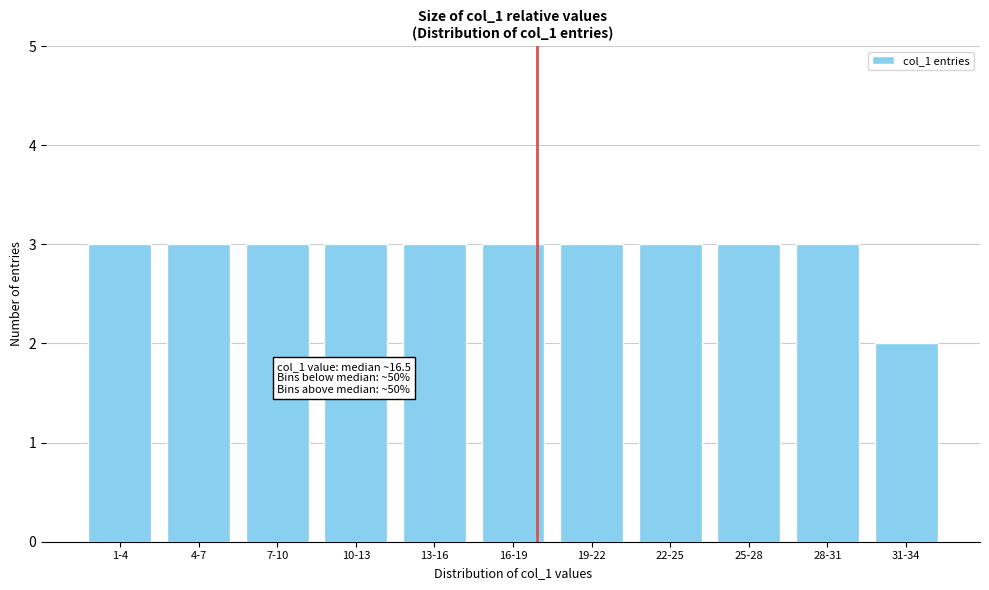

Reading left to right, extract all data points from this chart.

1-4=3	4-7=3	7-10=3	10-13=3	13-16=3	16-19=3	19-22=3	22-25=3	25-28=3	28-31=3	31-34=2